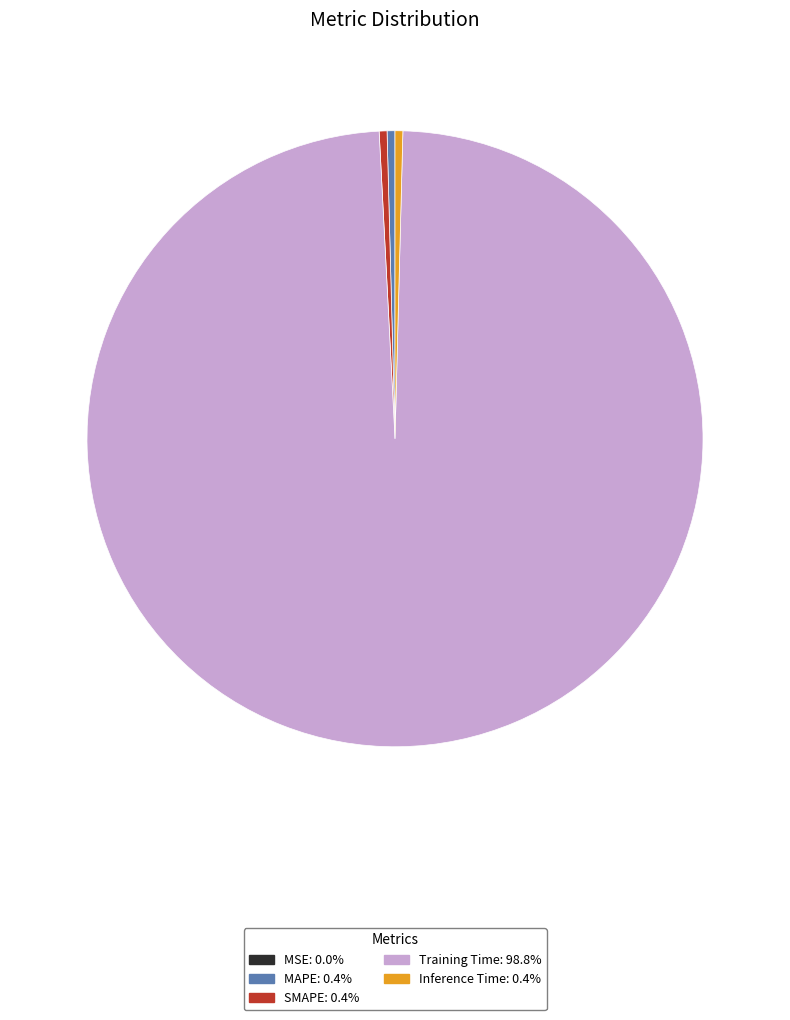

Does SMAPE: 0.4% represent more than half of the total?

No